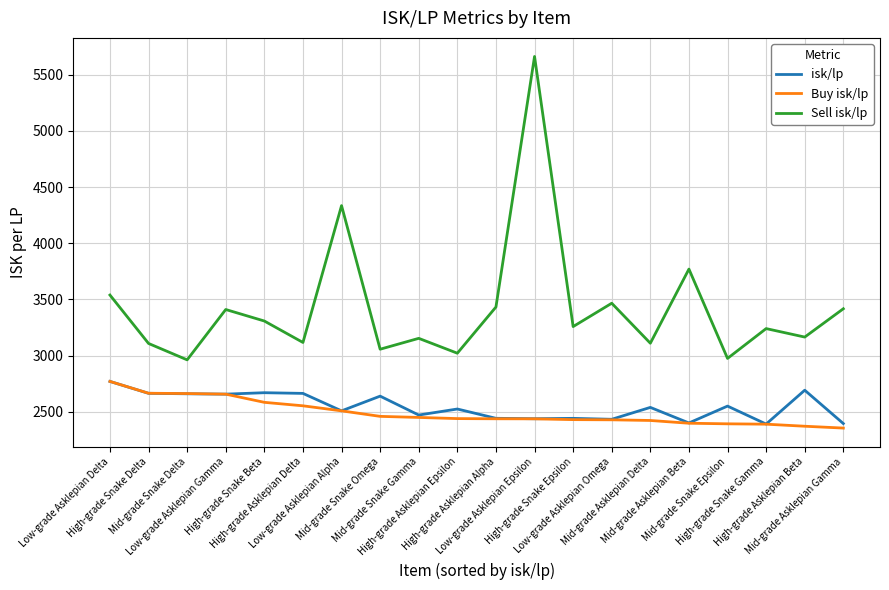

Is this an area chart (filled region under the line)?

No